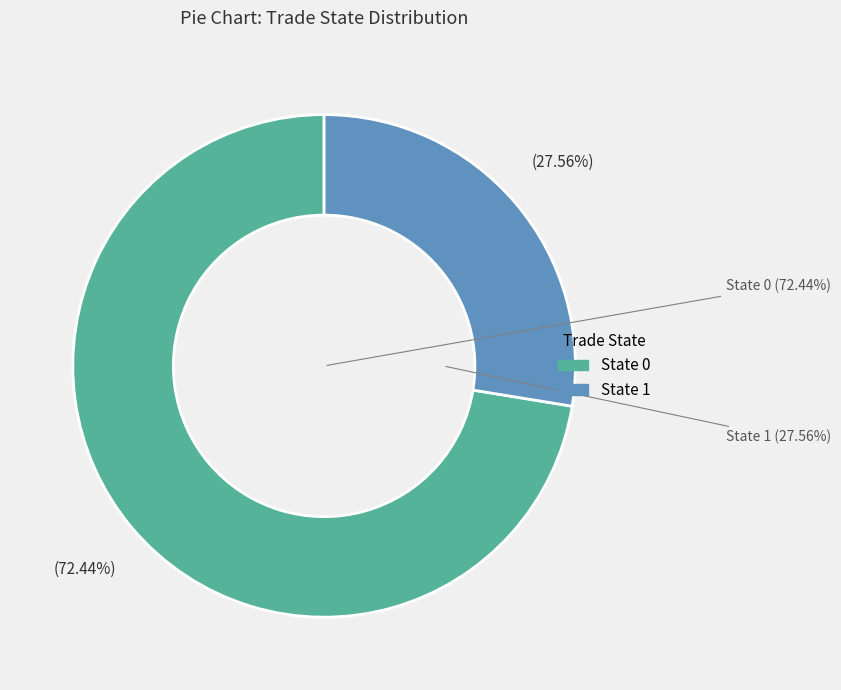

To the nearest percent, what portion does 1 represent?

28%